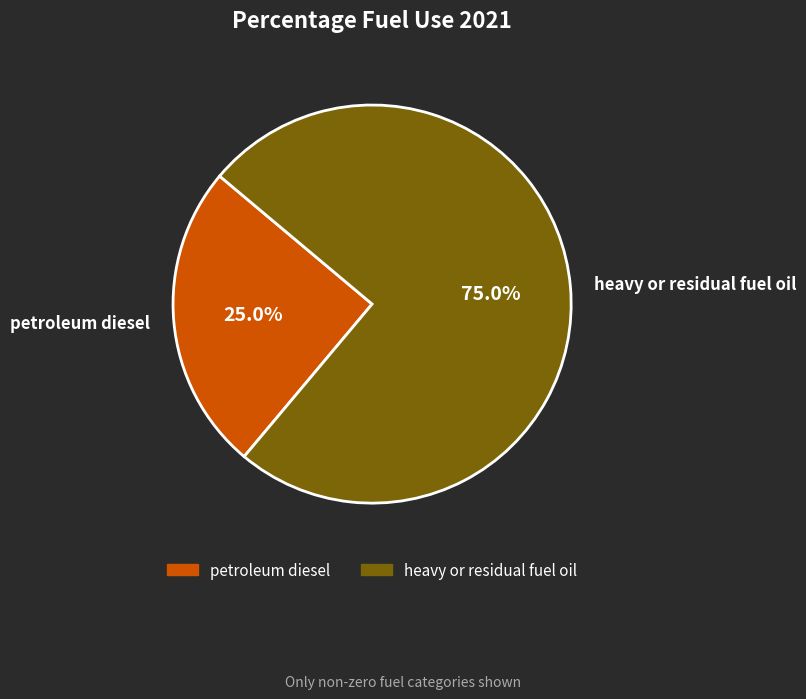

Which has a higher value, heavy or residual fuel oil or petroleum diesel?

heavy or residual fuel oil